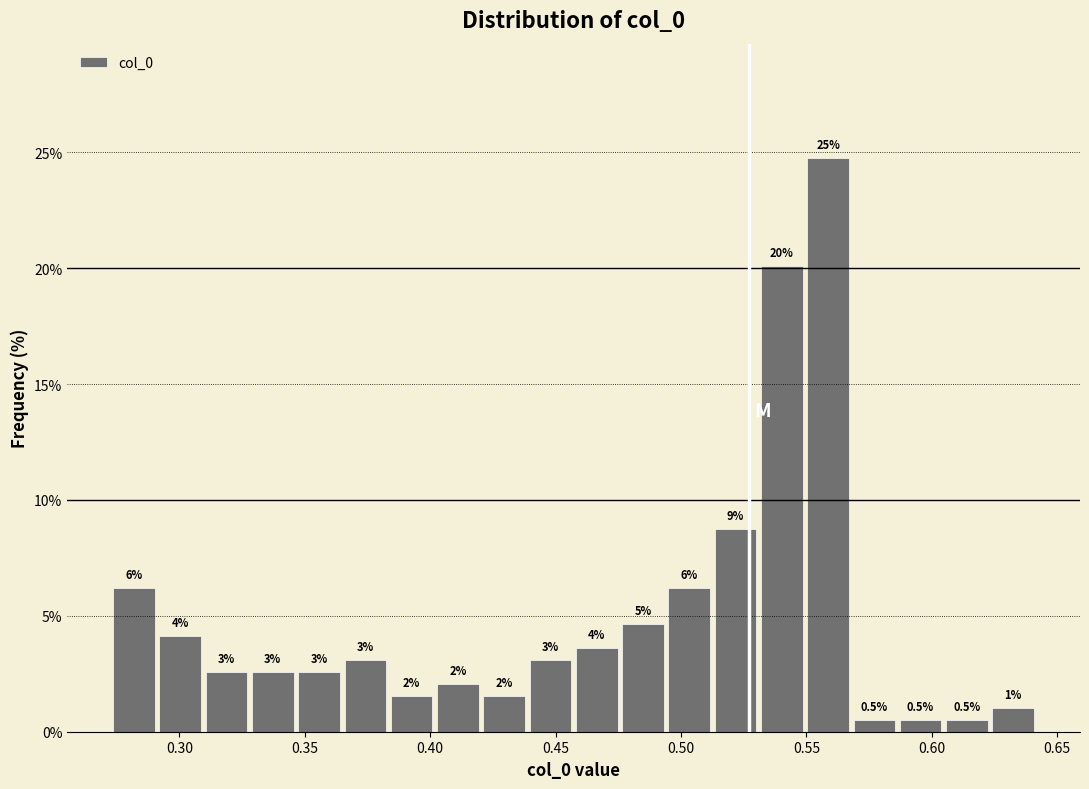

Read against the x-axis, roughly where is the centre of the tallest bar?

0.560